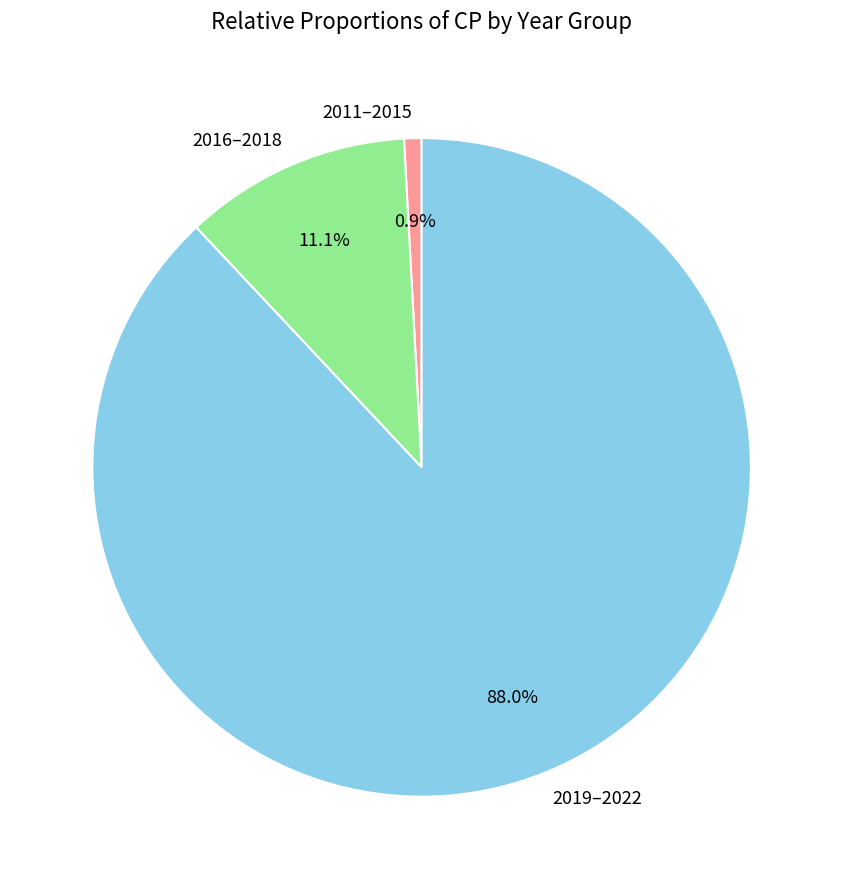

Which has a higher value, 2019–2022 or 2011–2015?

2019–2022